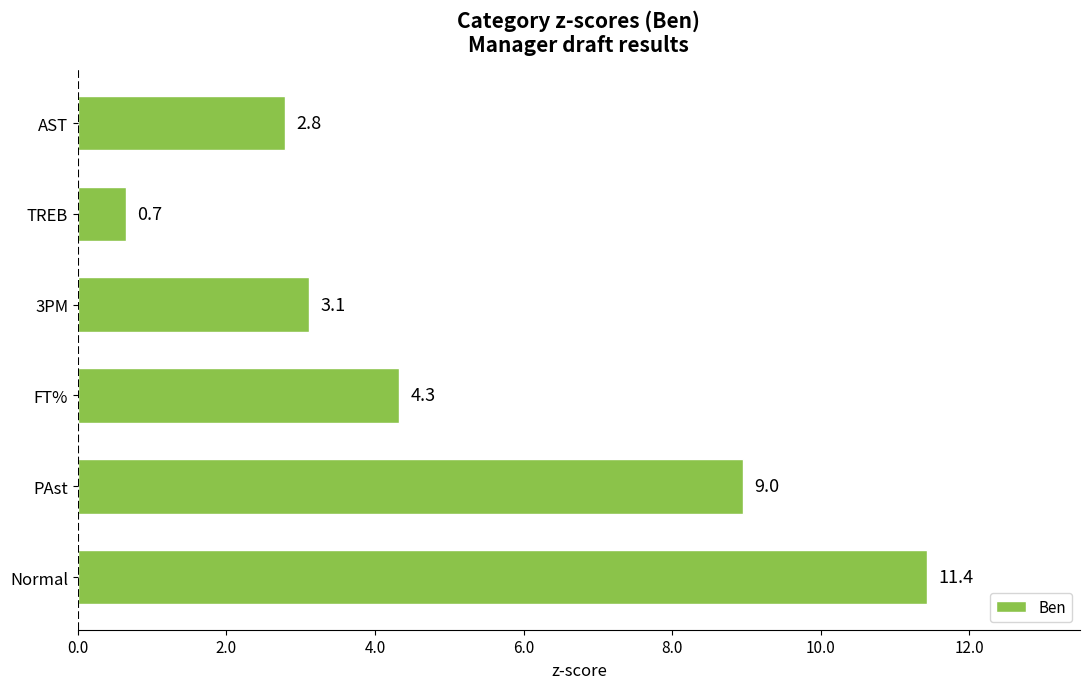

At which category does the chart reach its minimum across all series?

TREB